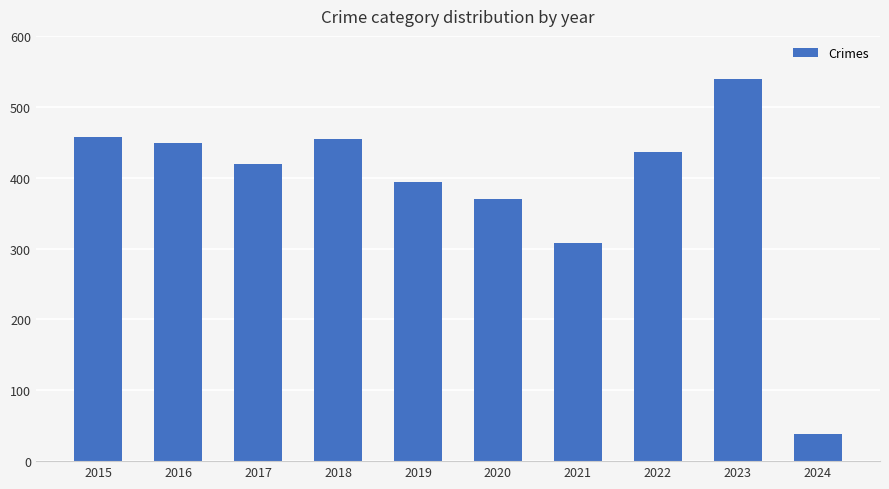

Which label corresponds to the largest value in the chart?

2023